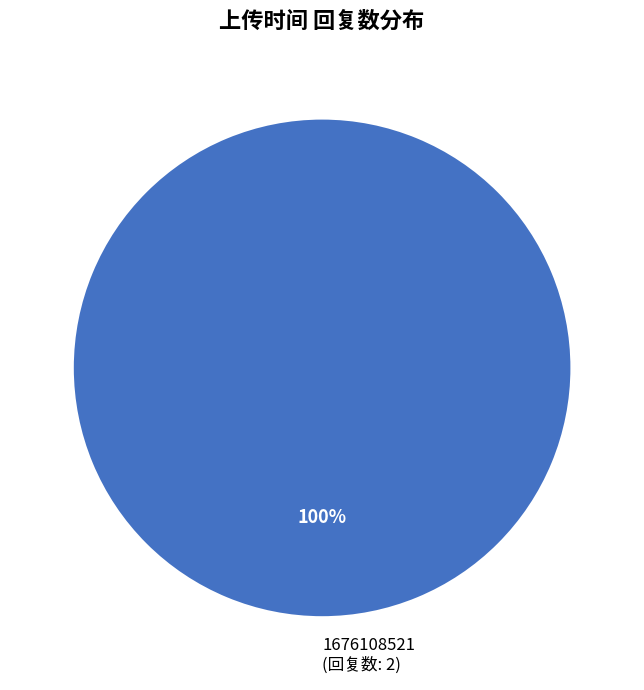

Which category accounts for the majority?

1676108521 (回复数: 2)